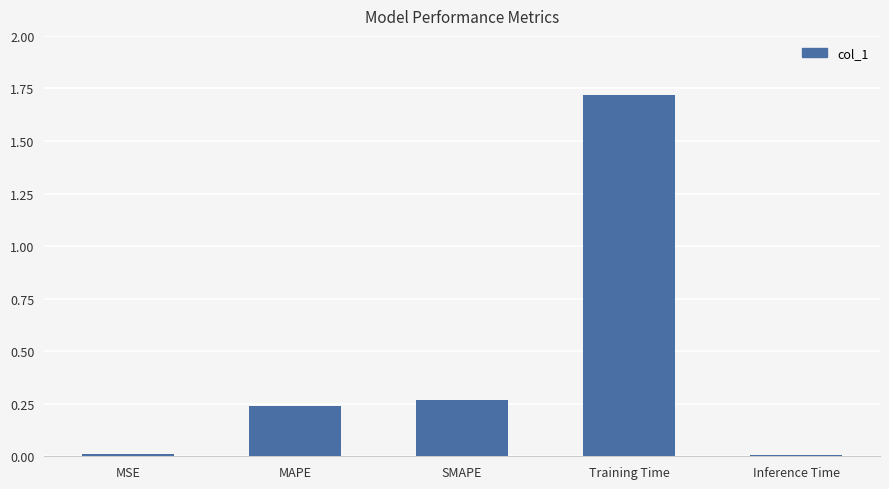

Are the bars horizontal?

No